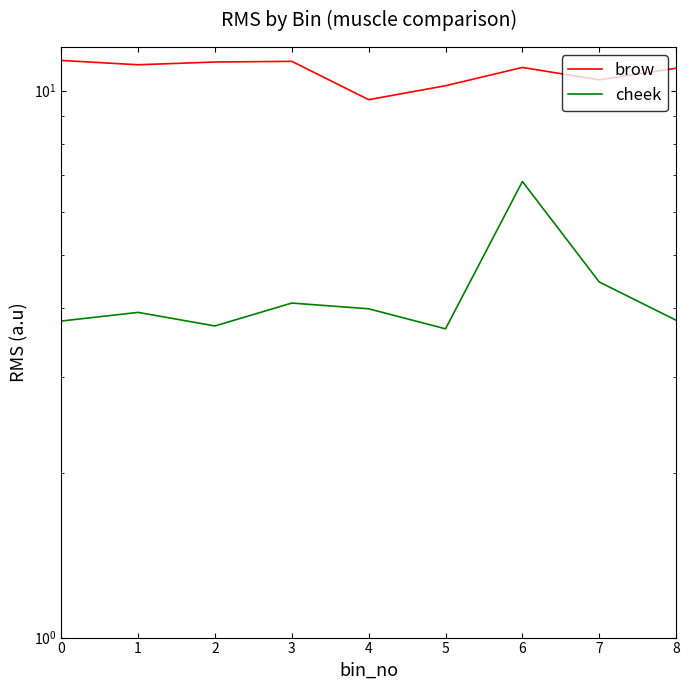

What is the maximum value for cheek?

6.8